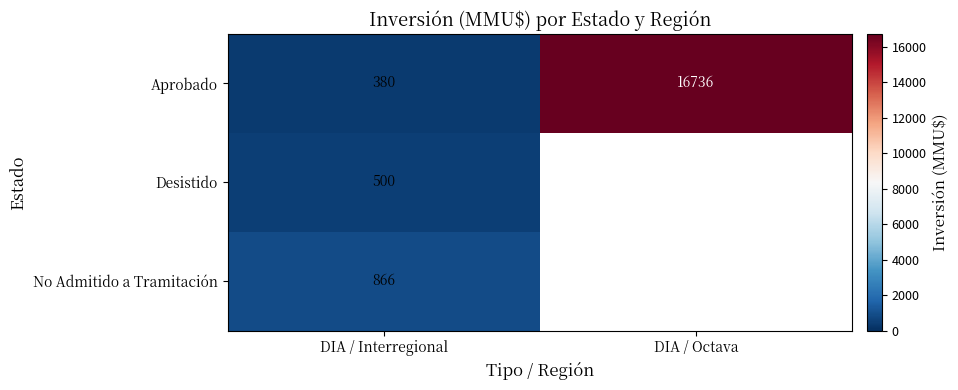

Rank the categories by Aprobado value from lowest to highest.

DIA / Interregional, DIA / Octava